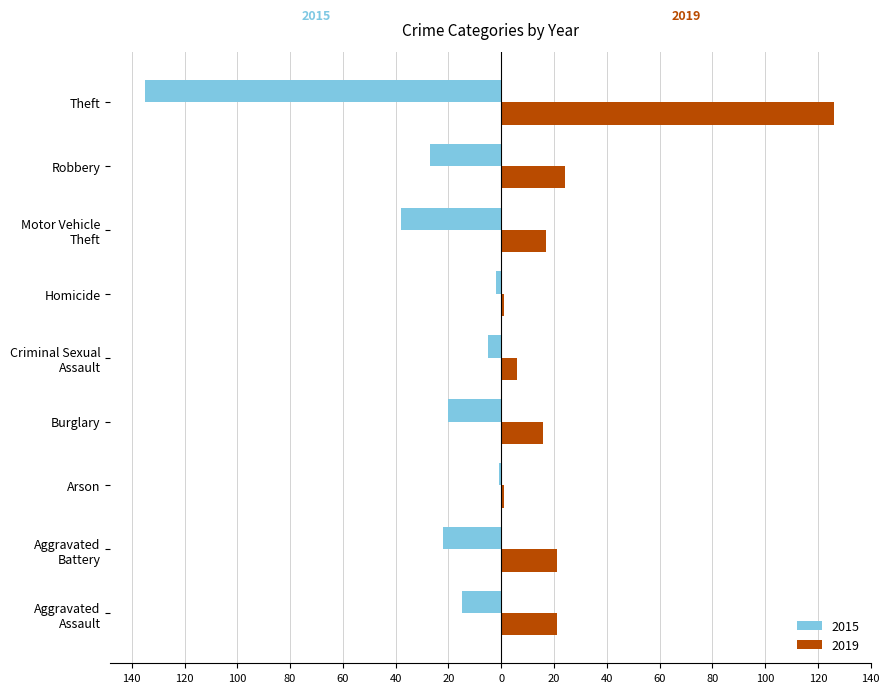

What are all the series names shown in the legend?

2015, 2019